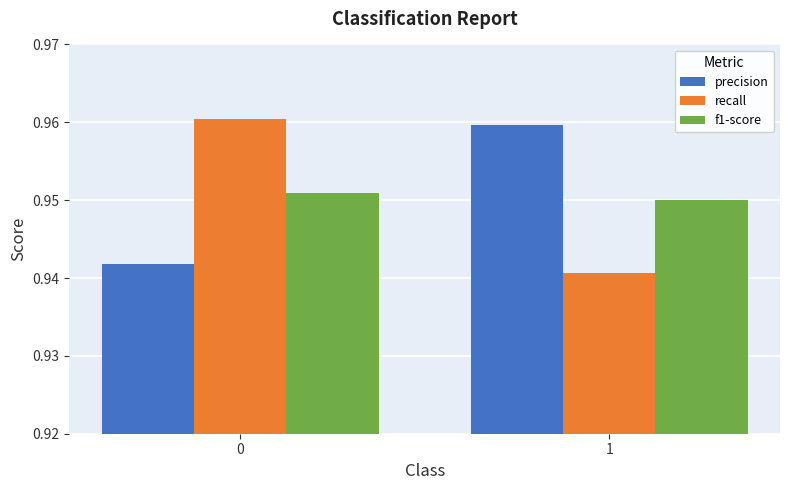

The value of recall at 1 is 0.6. True or false?

False